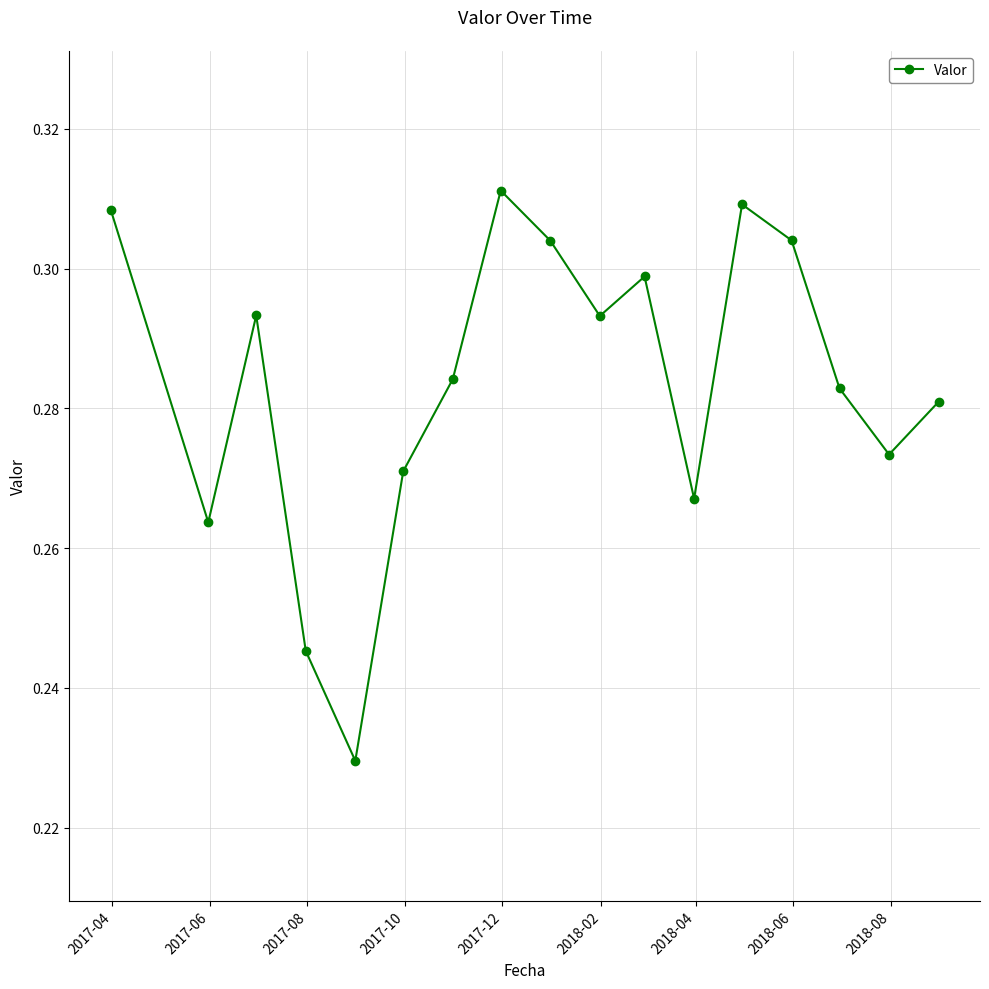

Count the values in the range 0 to 1.

17